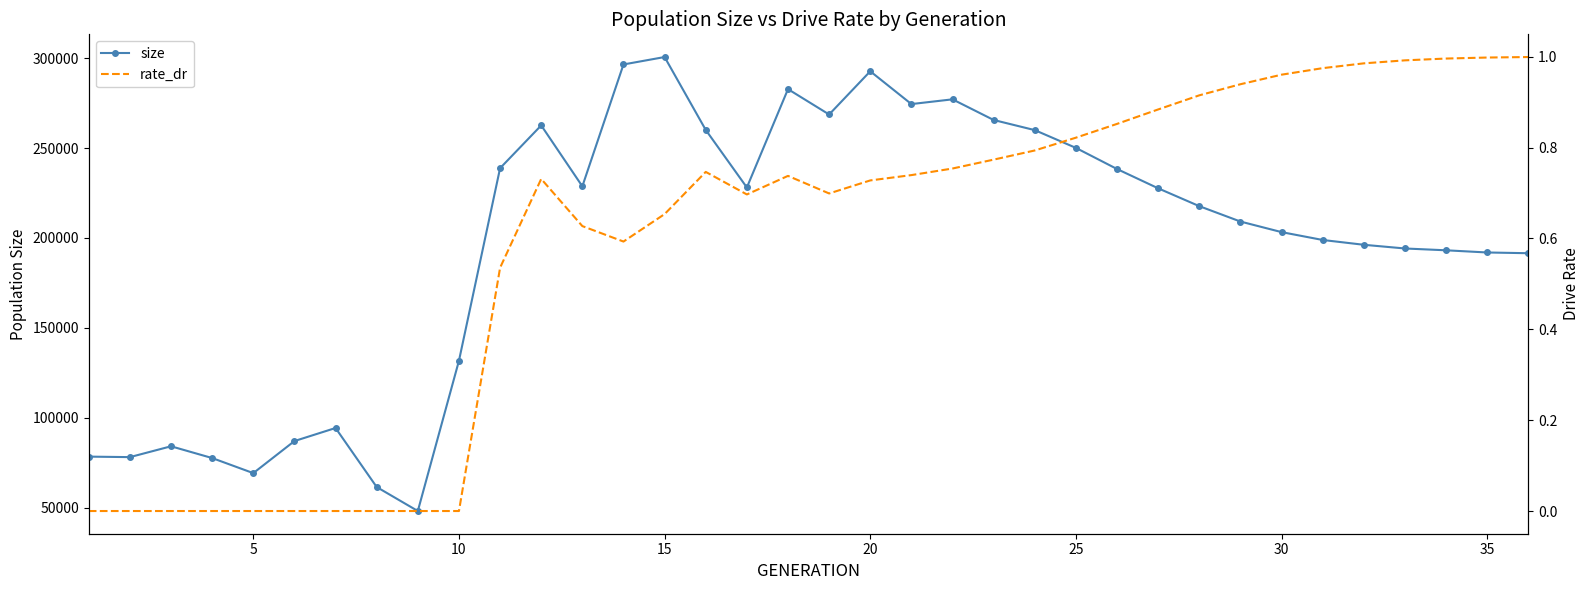

At how many categories does at least one series exceed 58241?

35